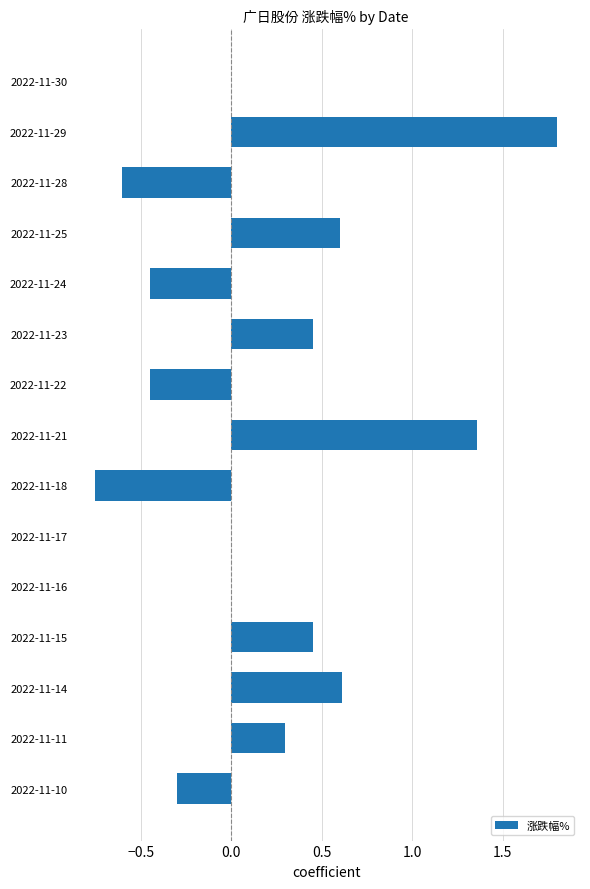

What is the sum of all values?

3.0